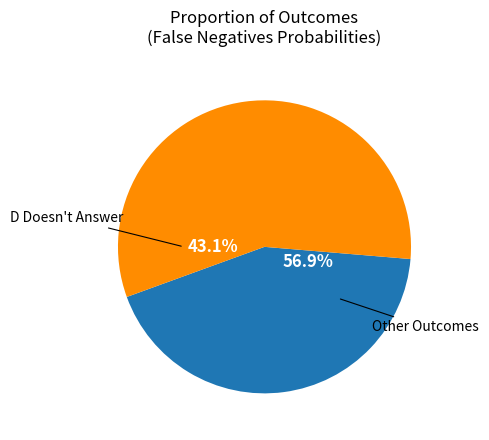

Which category has the biggest portion of the pie?

D Doesn't Answer